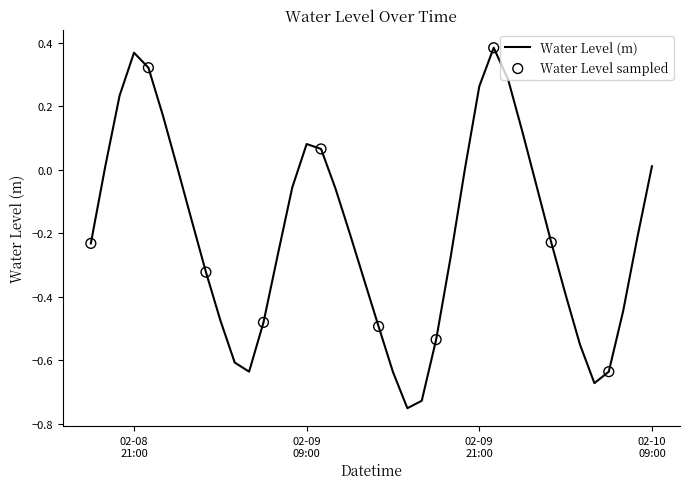

What is the difference between the maximum and minimum values?

1.1